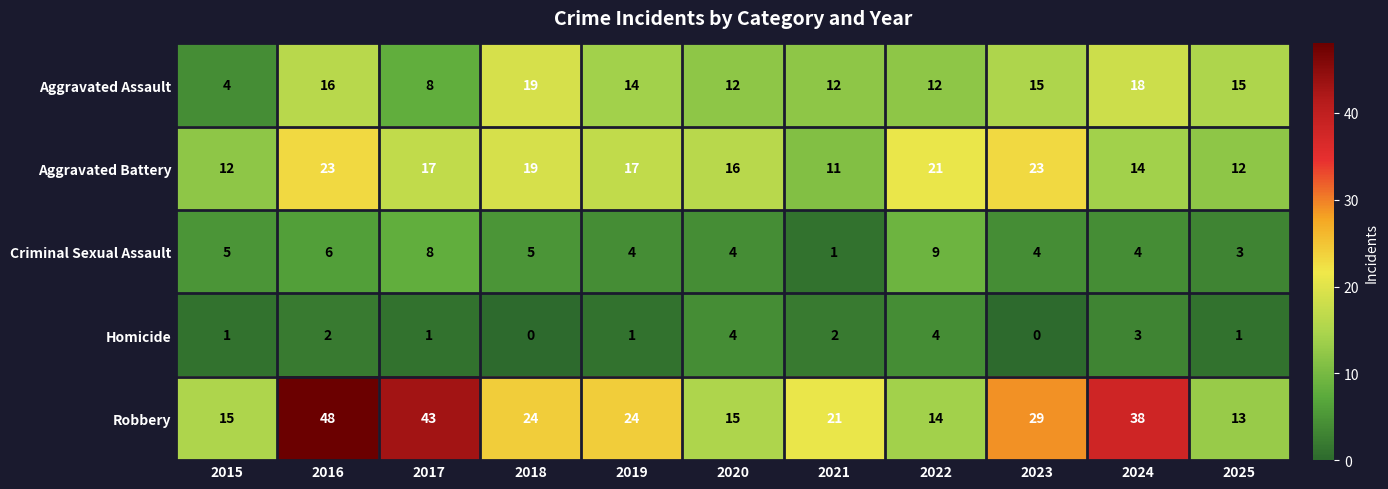

What is the difference between the Aggravated Assault values at 2020 and 2023?

3